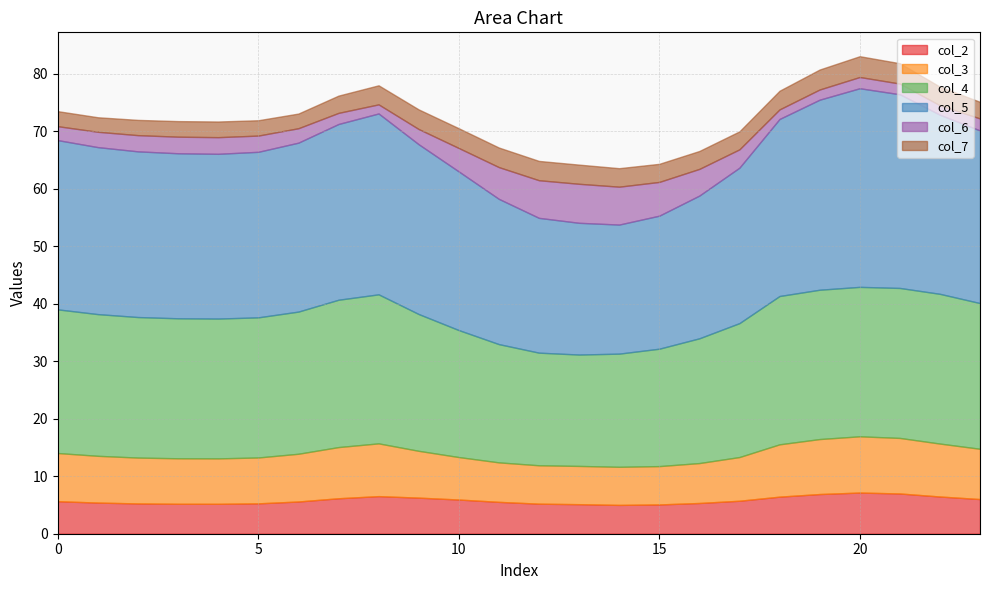

In col_3, how many points are higher than both neighbors (excluding endpoints)?

2